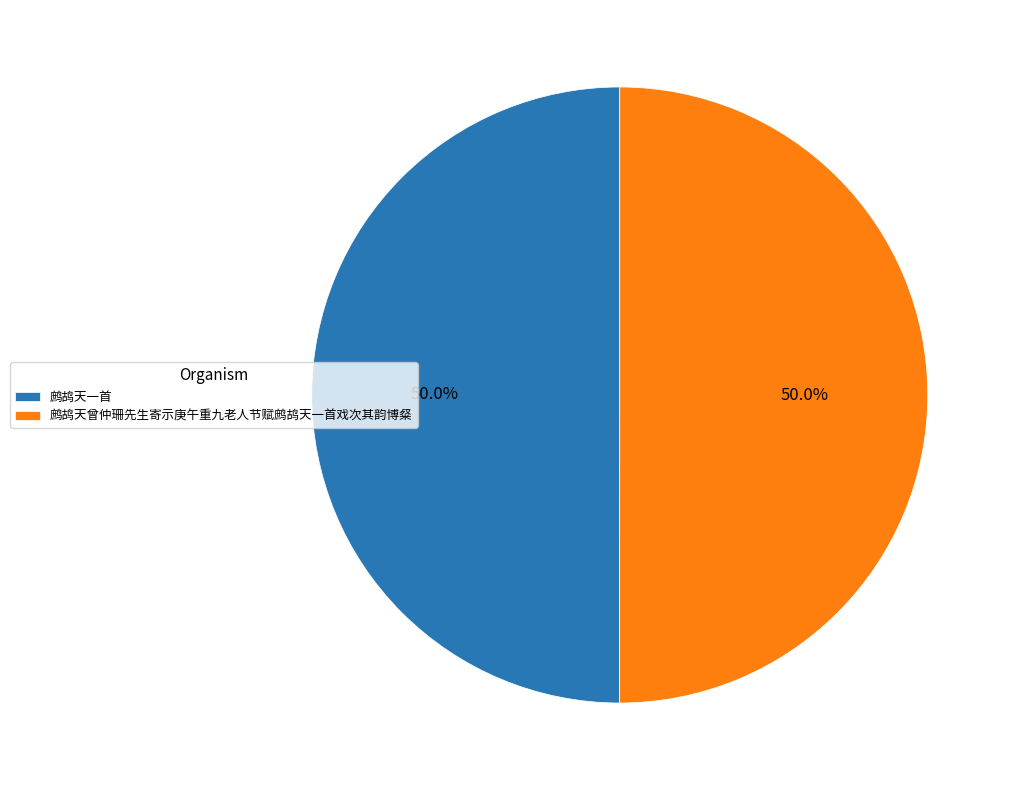

Combined, what portion of the pie is 鹧鸪天一首 and 鹧鸪天曾仲珊先生寄示庚午重九老人节赋鹧鸪天一首戏次其韵博粲?

100.0%